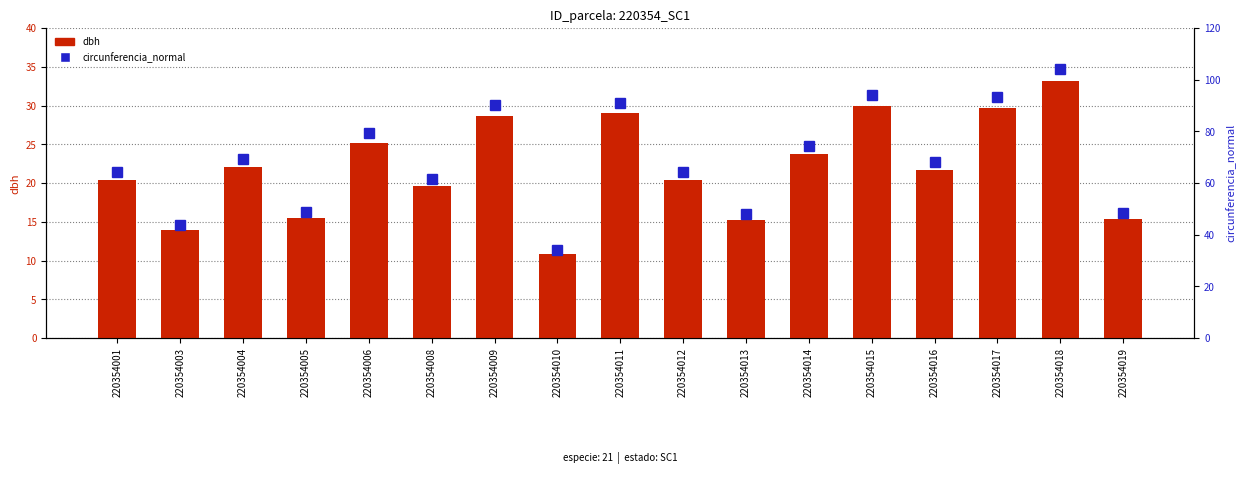

Reading left to right, transcribe all the data shown in this chart.

dbh: 20.4	13.9	22.1	15.5	25.2	19.6	28.7	10.9	29.0	20.4	15.2	23.7	30.0	21.7	29.7	33.2	15.4
circunferencia_normal: 64.1	43.6	69.4	48.6	79.2	61.5	90.2	34.2	91.1	64.3	47.9	74.4	94.2	68.2	93.2	104.2	48.4